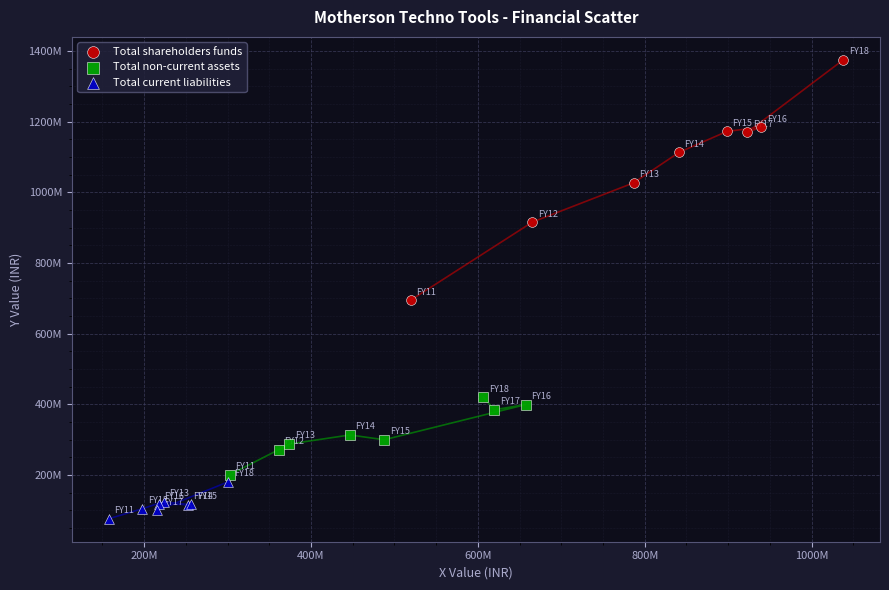

Which series has the widest spread of Y values?

Total shareholders funds